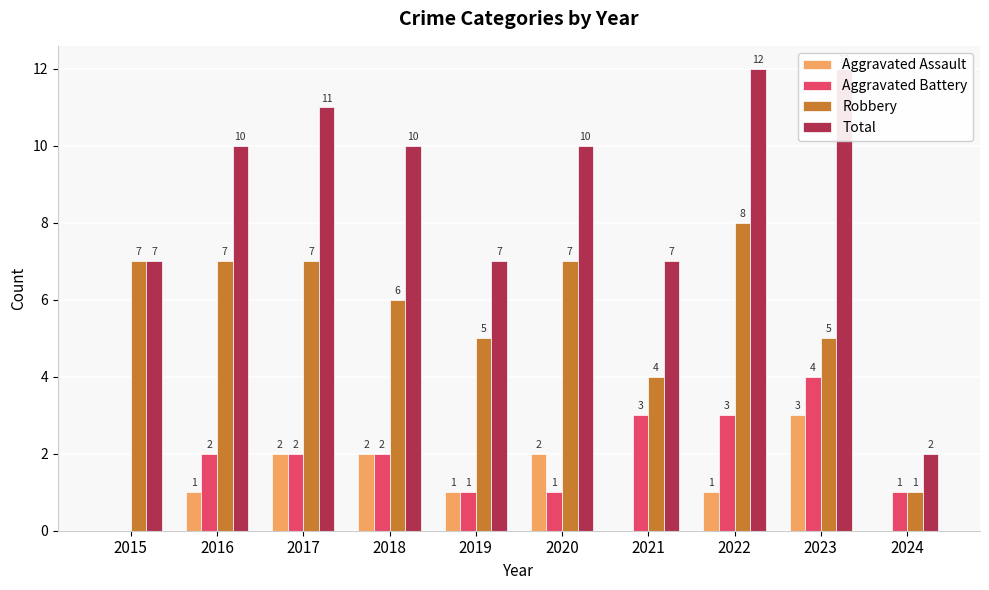

What is the value of the Aggravated Battery bar at the 9th from the left?

4